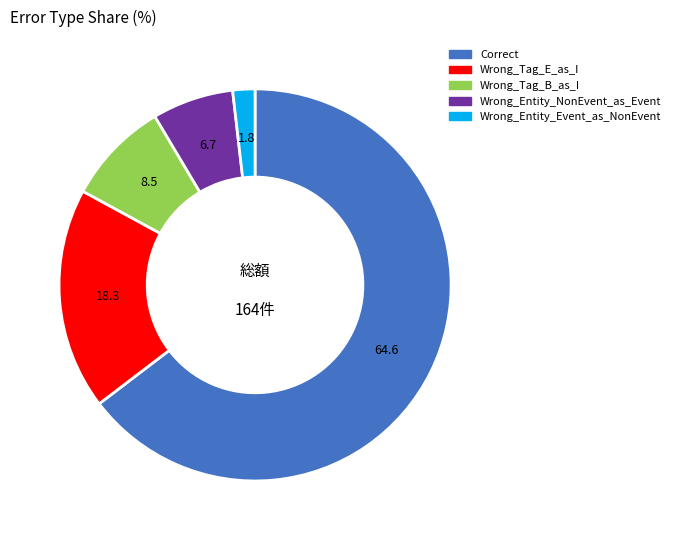

Do Wrong_Entity_Event_as_NonEvent and Wrong_Tag_B_as_I together represent more than half of the pie?

No